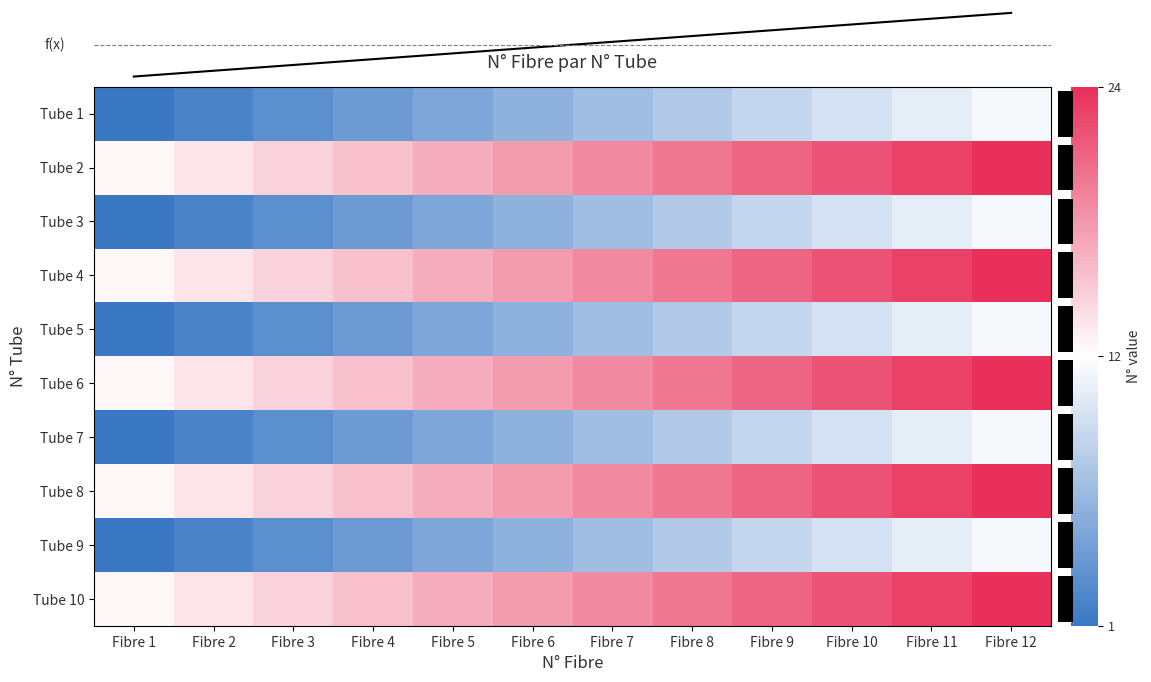

The value of Tube 8 at Fibre 1 is 0.1. True or false?

False